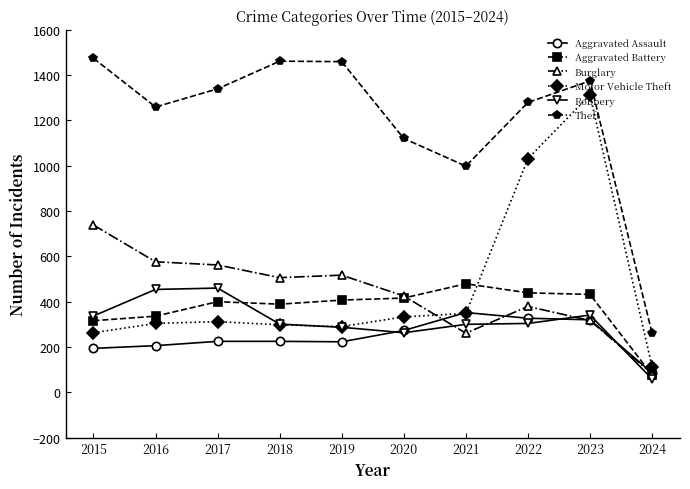

What are all the series names shown in the legend?

Aggravated Assault, Aggravated Battery, Burglary, Motor Vehicle Theft, Robbery, Theft